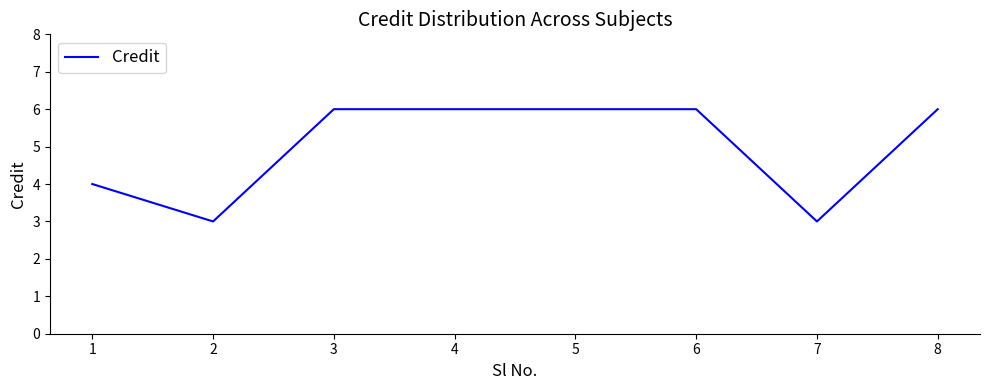

What is the smallest value displayed?

3